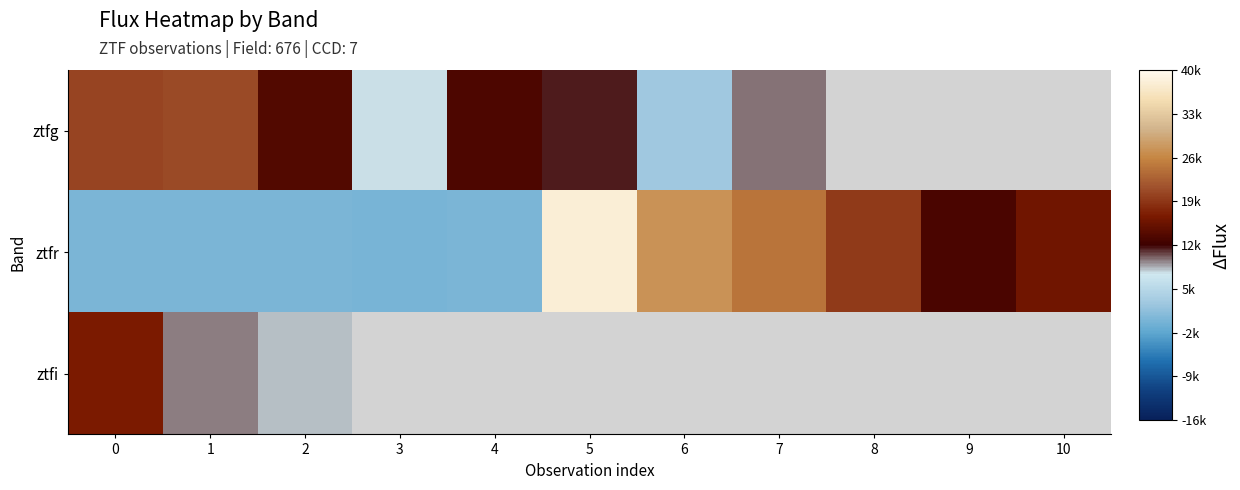

Rank the series by their maximum value, from lowest to highest.

ztfi, ztfg, ztfr